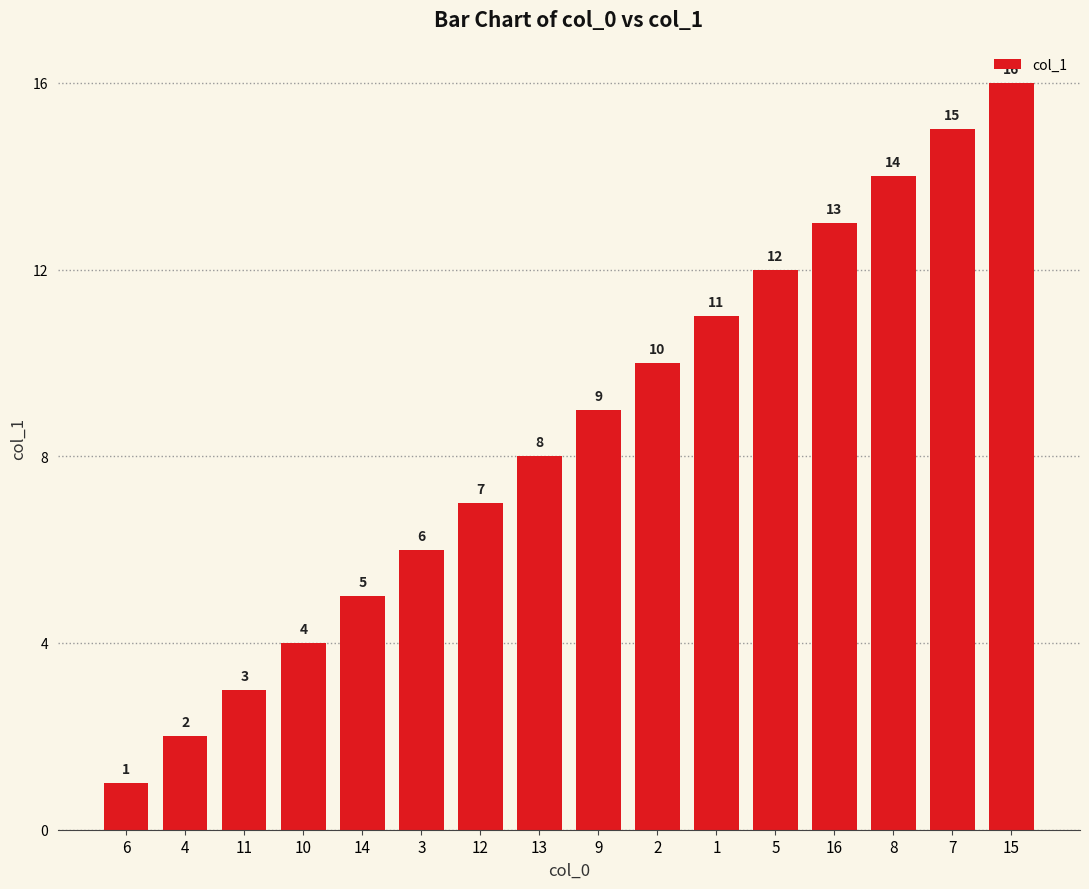

How many values are below 9?

8